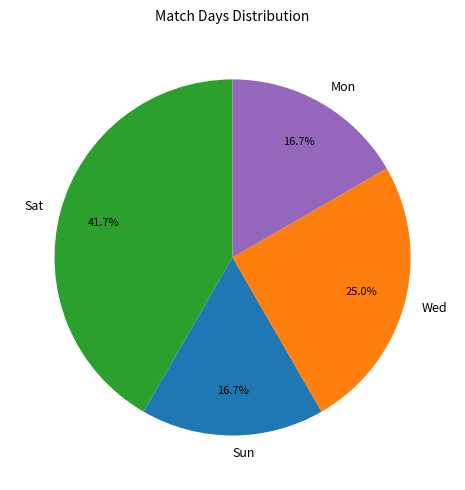

To the nearest percent, what is the difference between the largest and smallest slice percentages?

25%